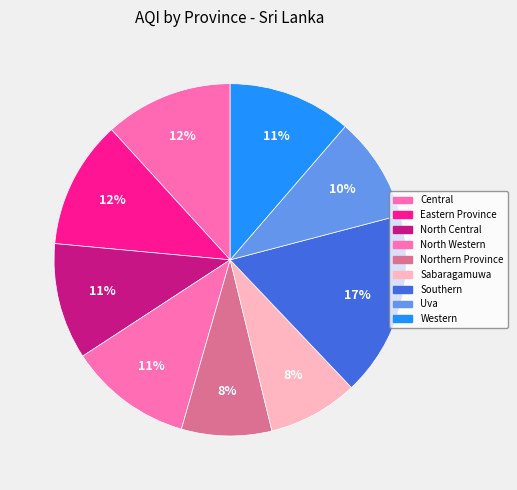

How many slices are in this pie chart?

9